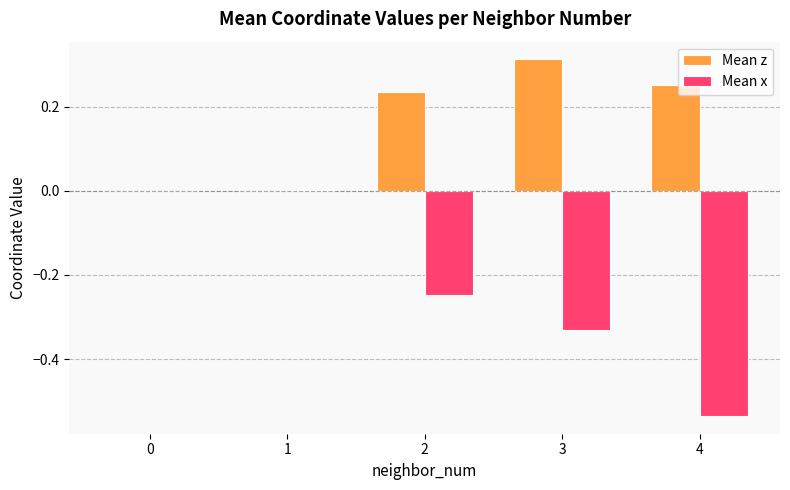

Are the bars horizontal?

No